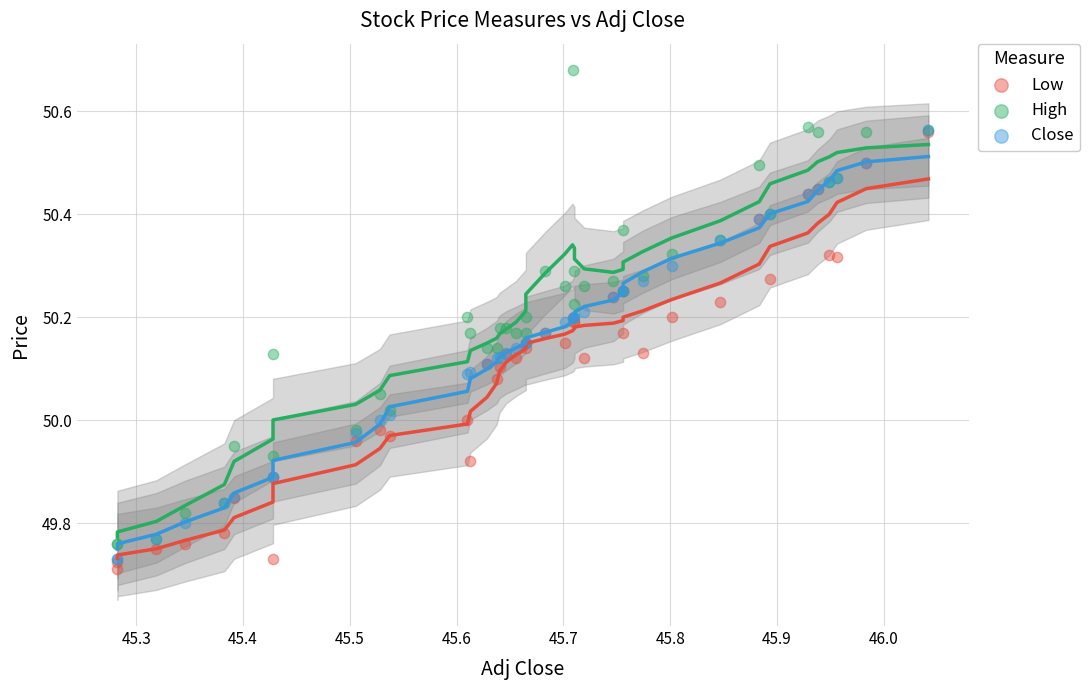

What are all the series names shown in the legend?

Low, High, Close